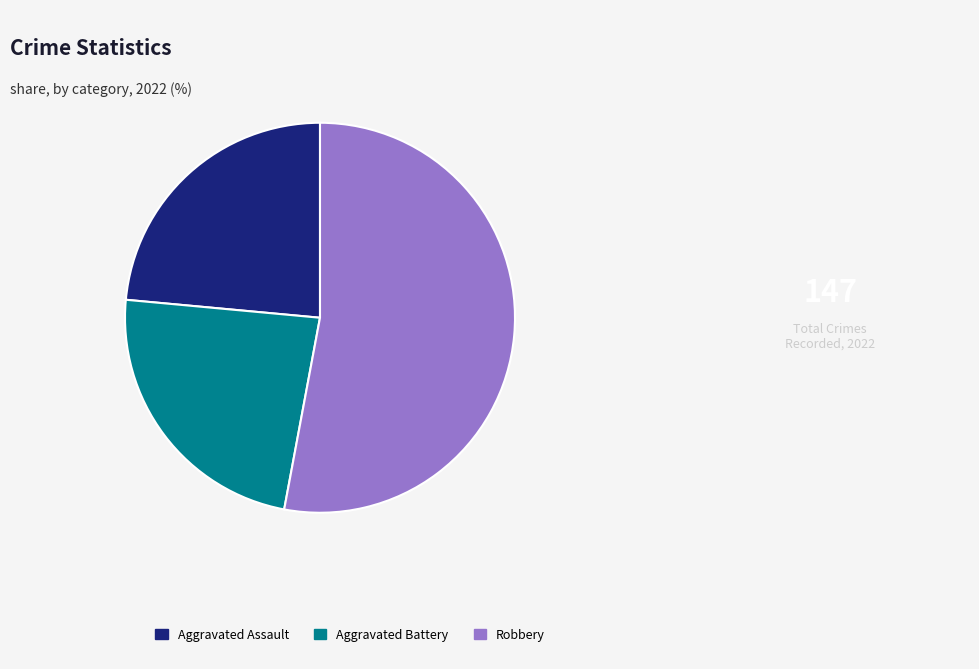

Is there any slice that represents more than half of the pie?

Yes